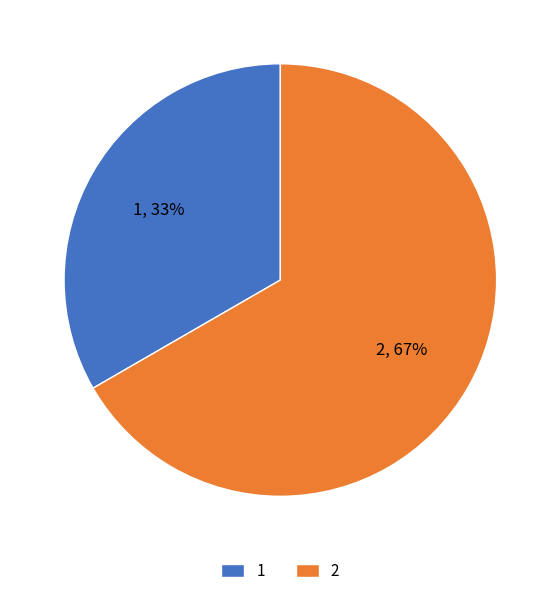

Is there a majority slice in this chart?

Yes